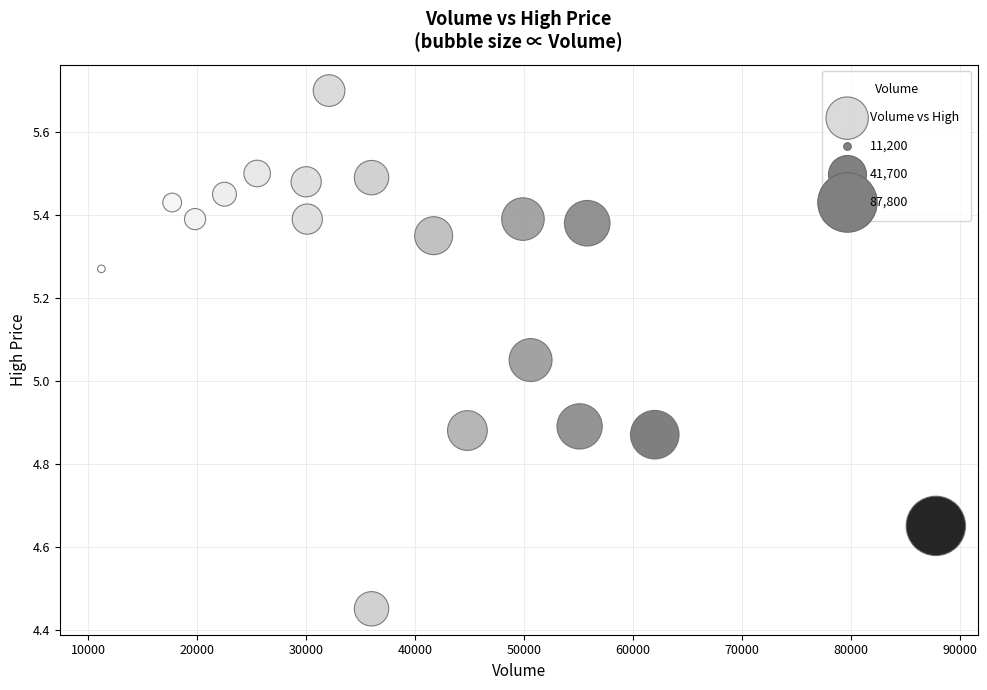

What is the range of X values (max minus min)?

76600.0